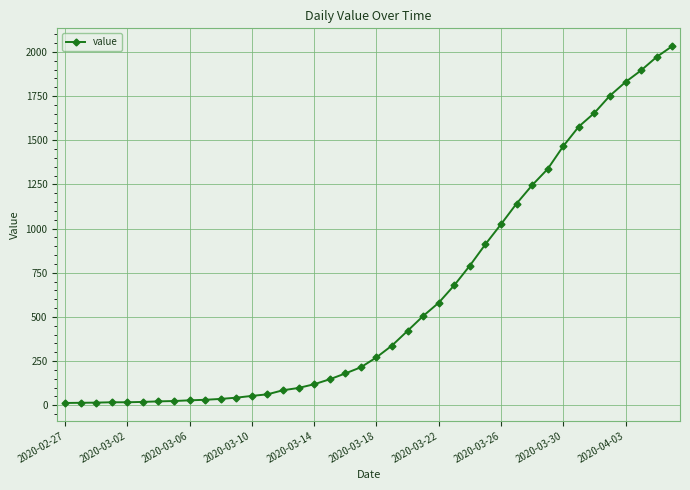

What is the greatest value displayed?

2032